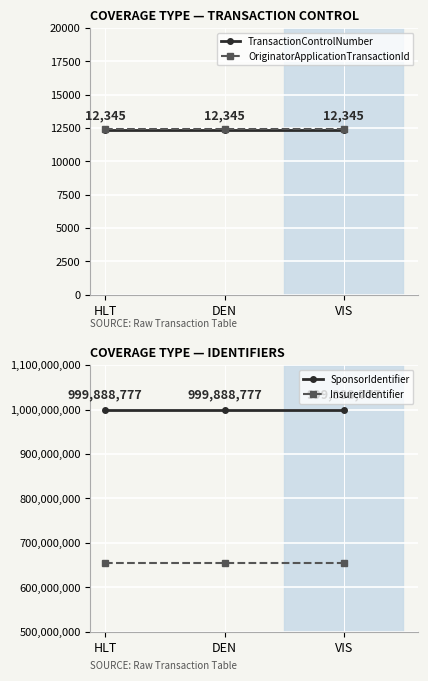

Rank the series by their maximum value, from lowest to highest.

TransactionControlNumber, OriginatorApplicationTransactionId, InsurerIdentifier, SponsorIdentifier